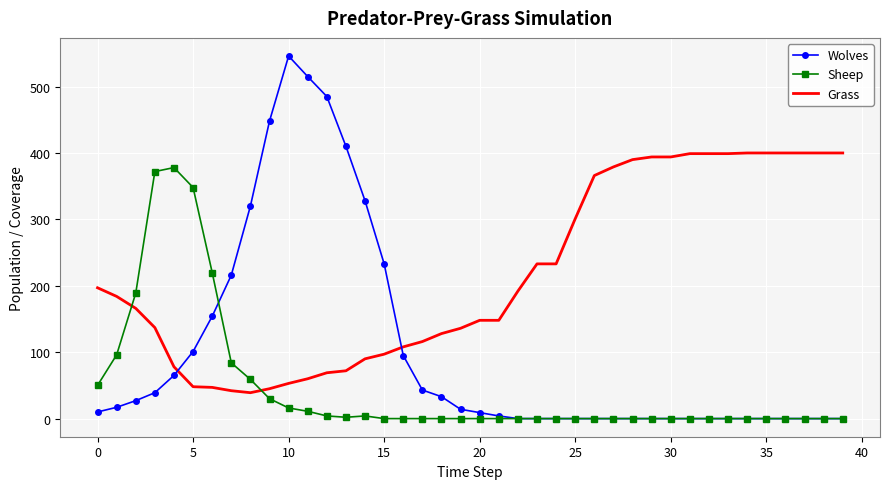

At how many categories does at least one series exceed 32?

40